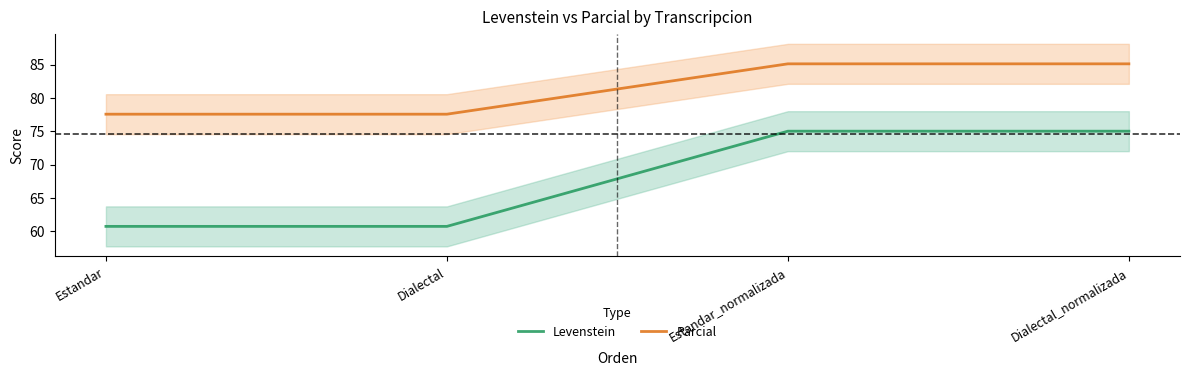

What is the approximate value of Parcial at Estandar_normalizada?

85.1